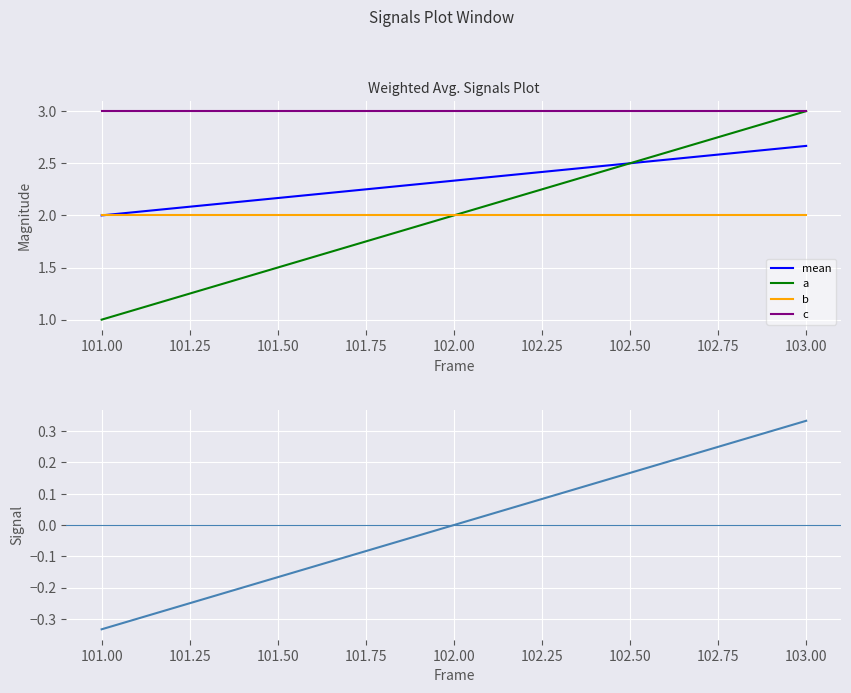

What is the average value of the mean series?

2.3